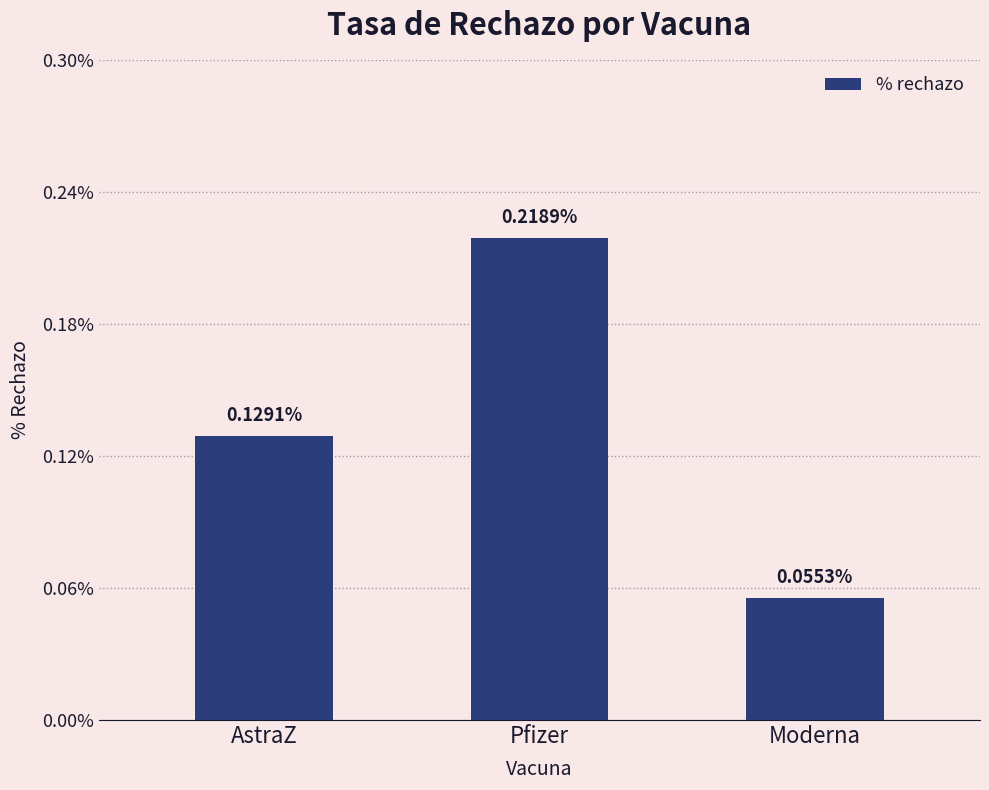

Where is the data nearest to the value 0?

Moderna